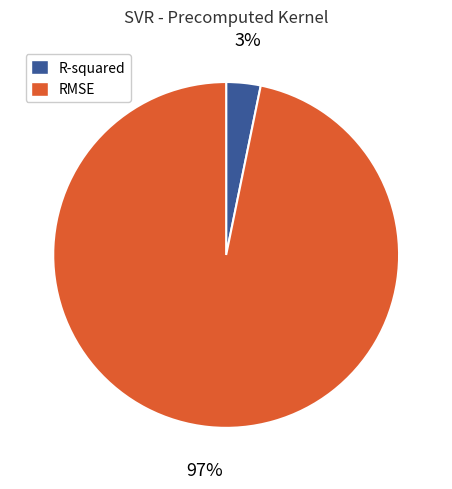

Is there any slice that represents more than half of the pie?

Yes